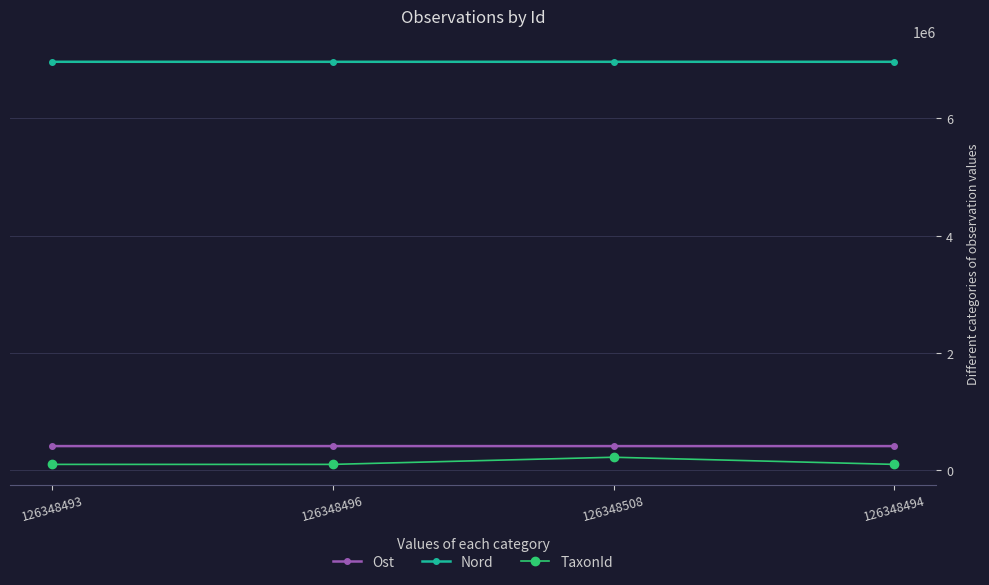

Which series has the widest spread of values?

TaxonId